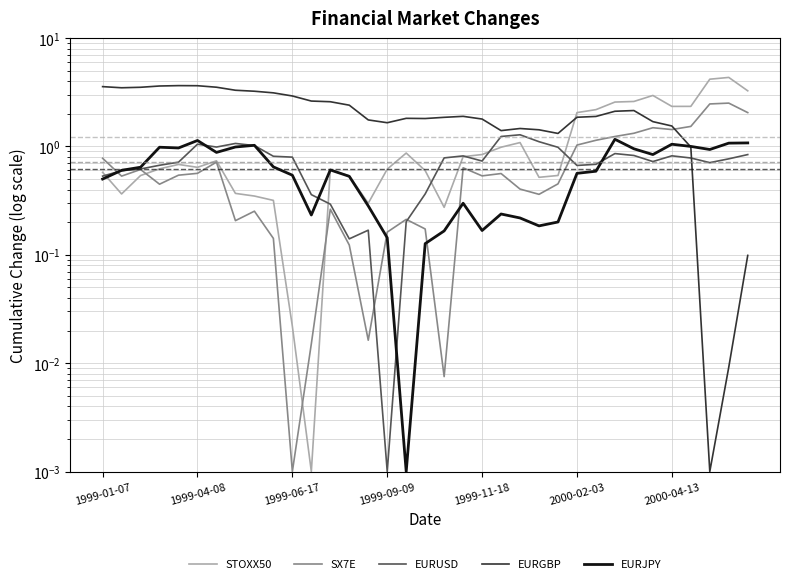

Which series changed the most between 22 and 25?

STOXX50